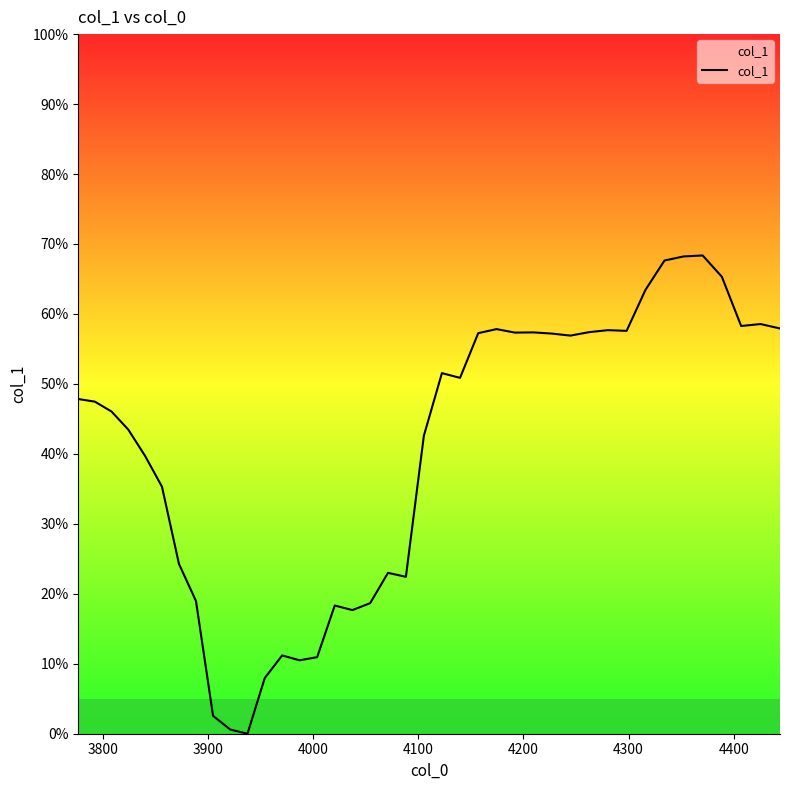

Is this an area chart (filled region under the line)?

Yes